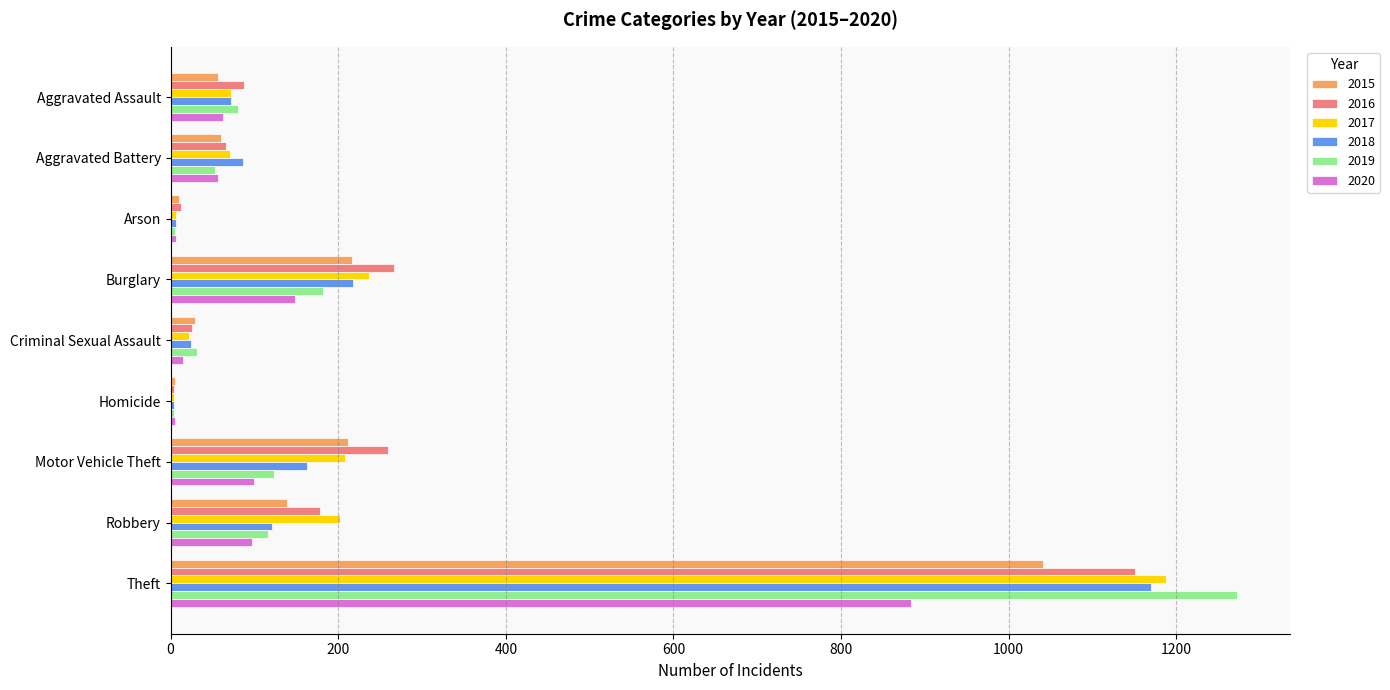

Which label corresponds to the largest value in the chart?

Theft